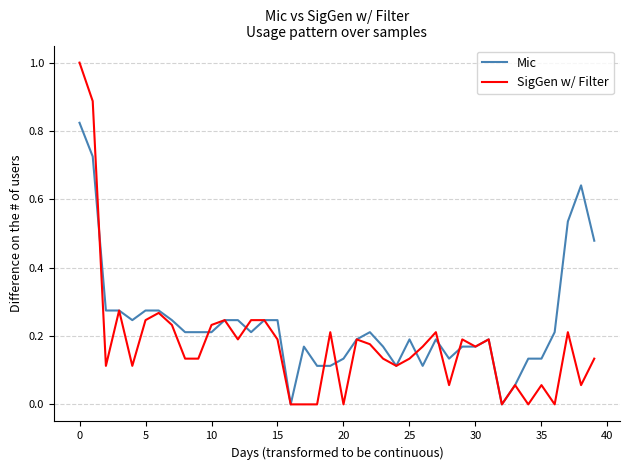

What is the maximum value shown in the chart?

1.0